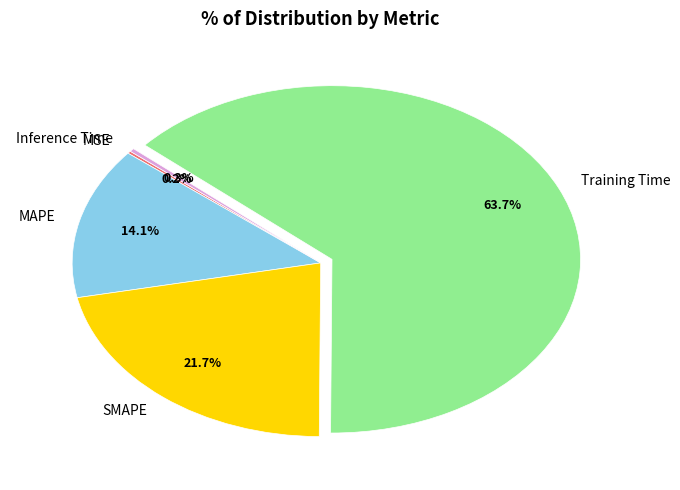

Does Inference Time represent more than half of the total?

No